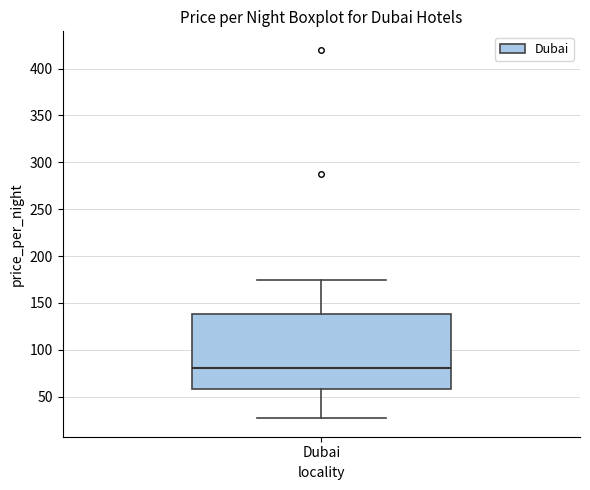

Where does the lower whisker of the box for Dubai end on the y-axis? The values are not printed on the chart, so give them approximately, as read against the axis.

25